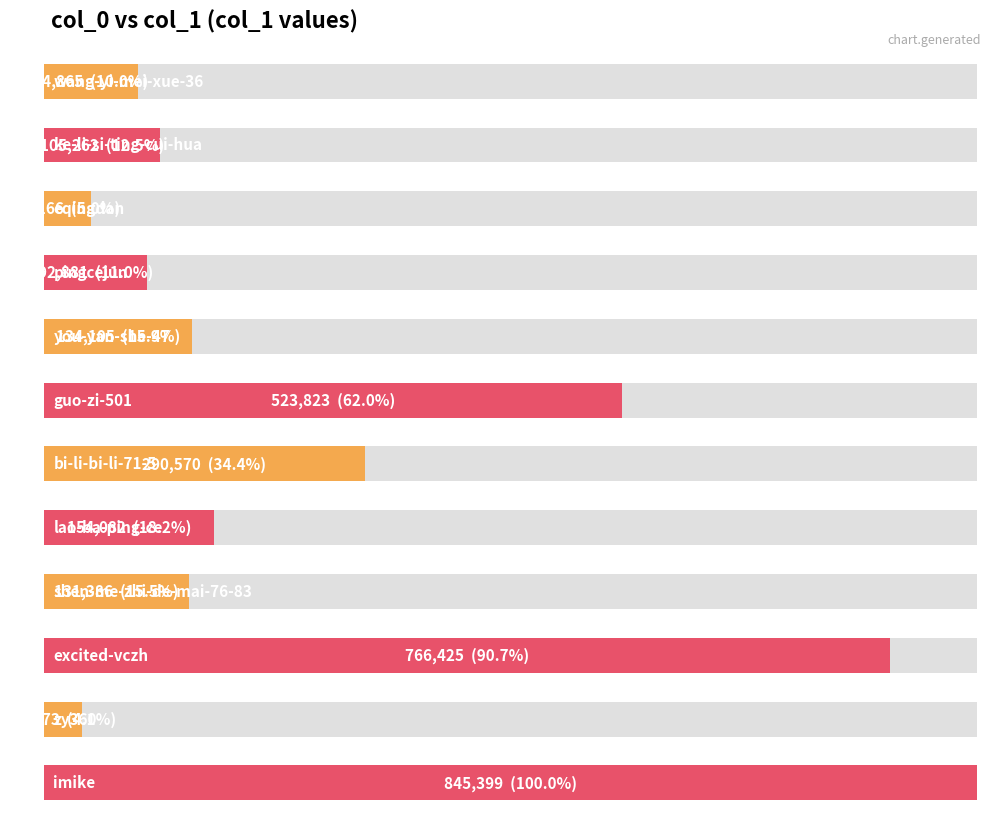

The chart shows a value of 21796 at wang-yi-mei-xue-36. True or false?

False